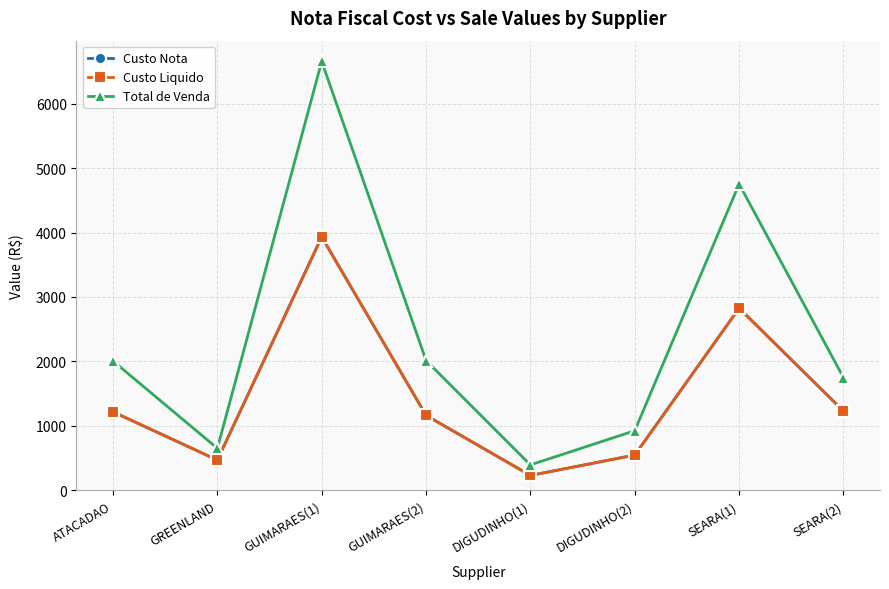

How many series are shown in this chart?

3